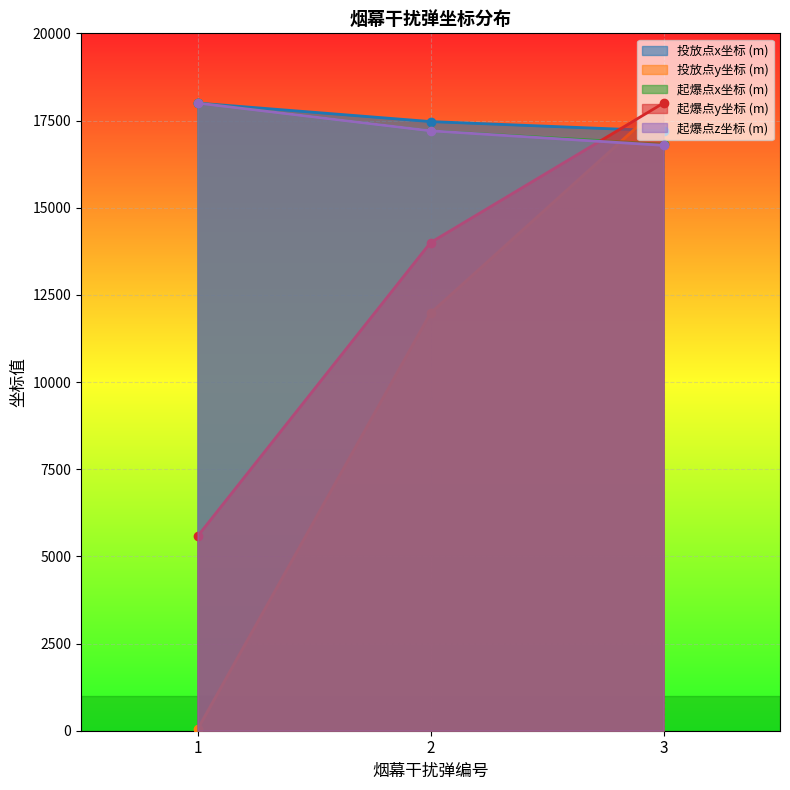

At how many categories does at least one series exceed 1662?

3